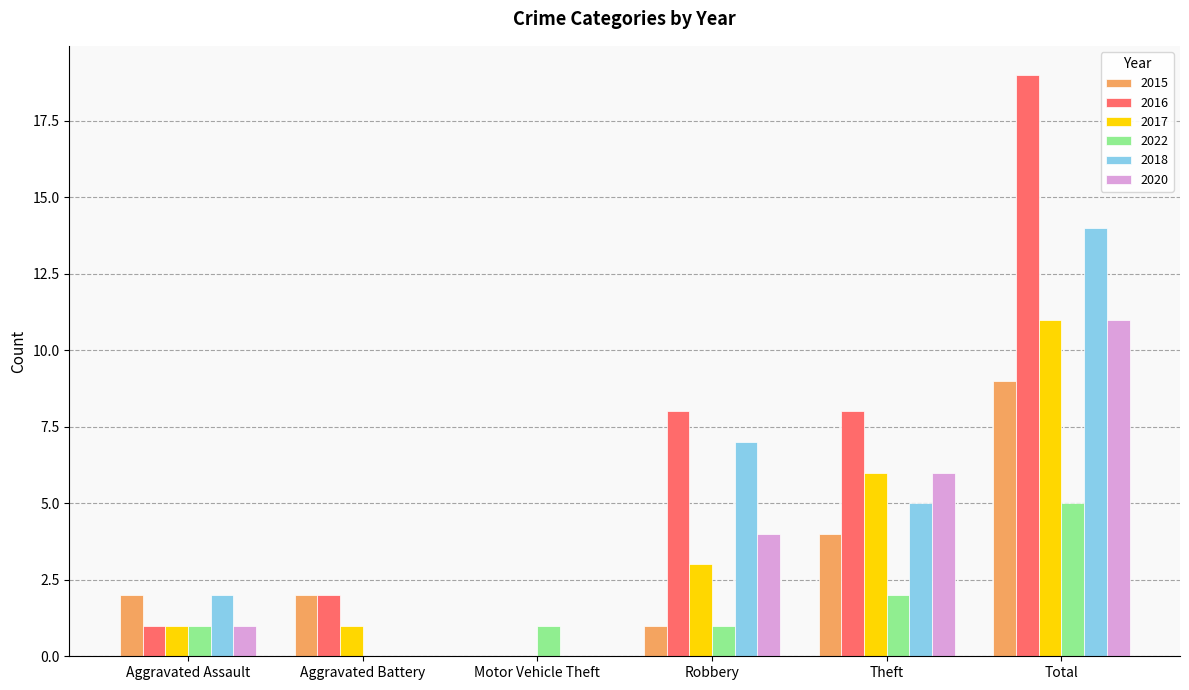

Between Aggravated Battery and Robbery, which series saw the biggest shift?

2018